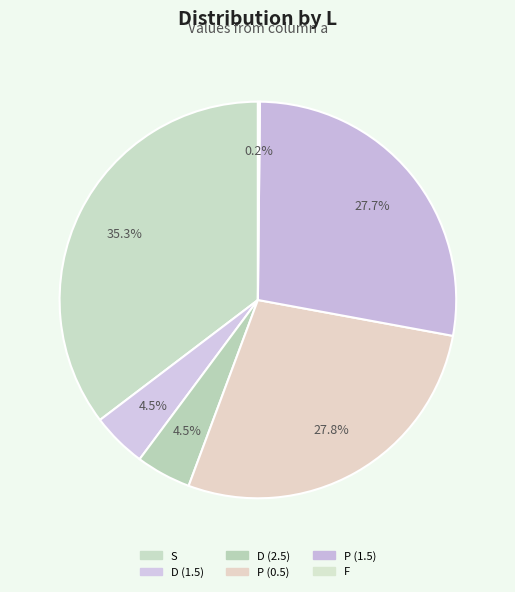

How many slices are in this pie chart?

6